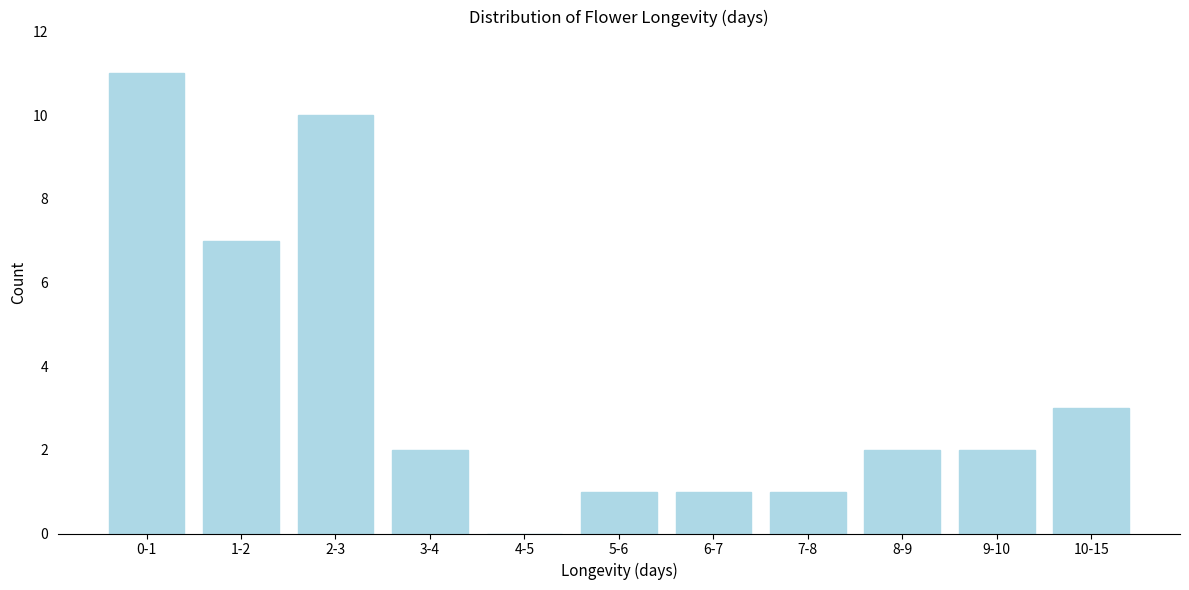

Reading left to right, what are all the values shown in this chart?

0-1=11	1-2=7	2-3=10	3-4=2	4-5=0	5-6=1	6-7=1	7-8=1	8-9=2	9-10=2	10-15=3